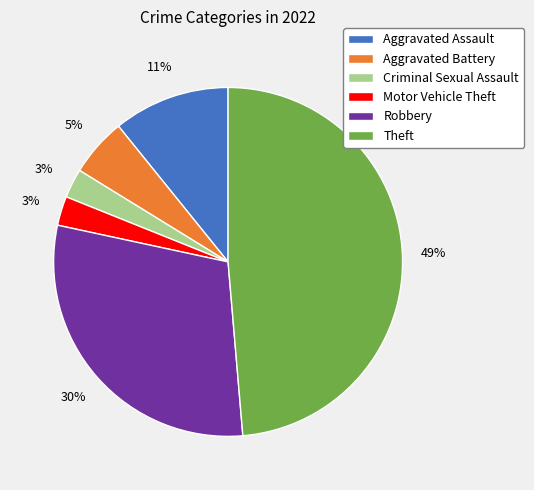

Which slice is the largest?

Theft